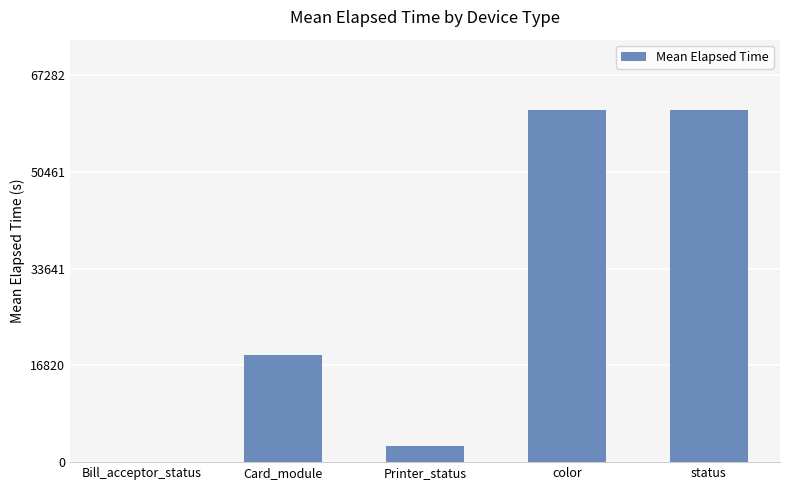

What is the maximum value shown in the chart?

61165